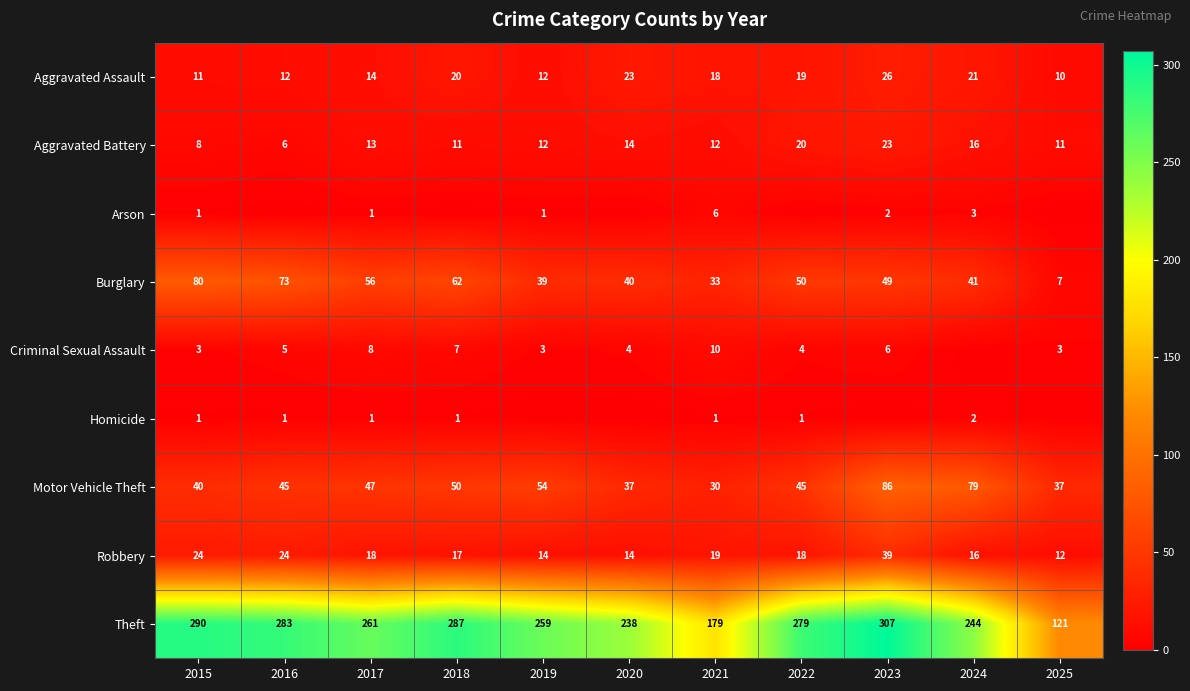

Where is Theft nearest to the value 214?

2020